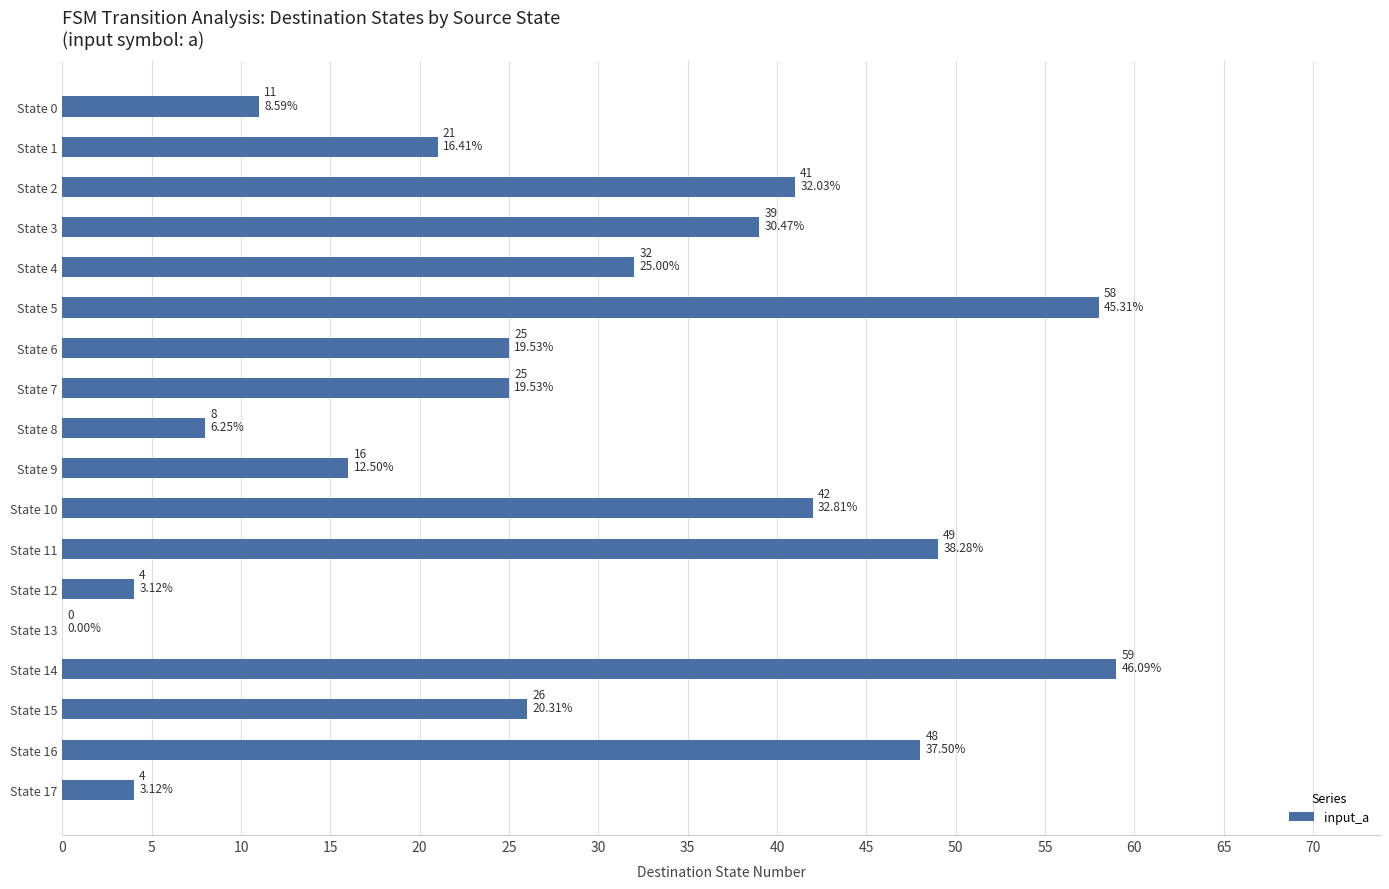

What is the sum of the values at State 12 and State 16?

52